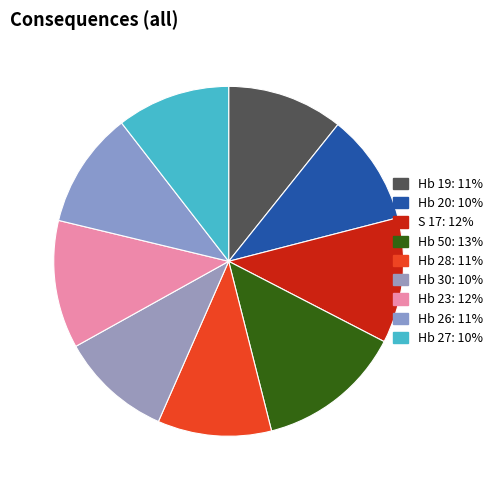

The Hb 30 slice represents 10% of the pie. True or false?

True